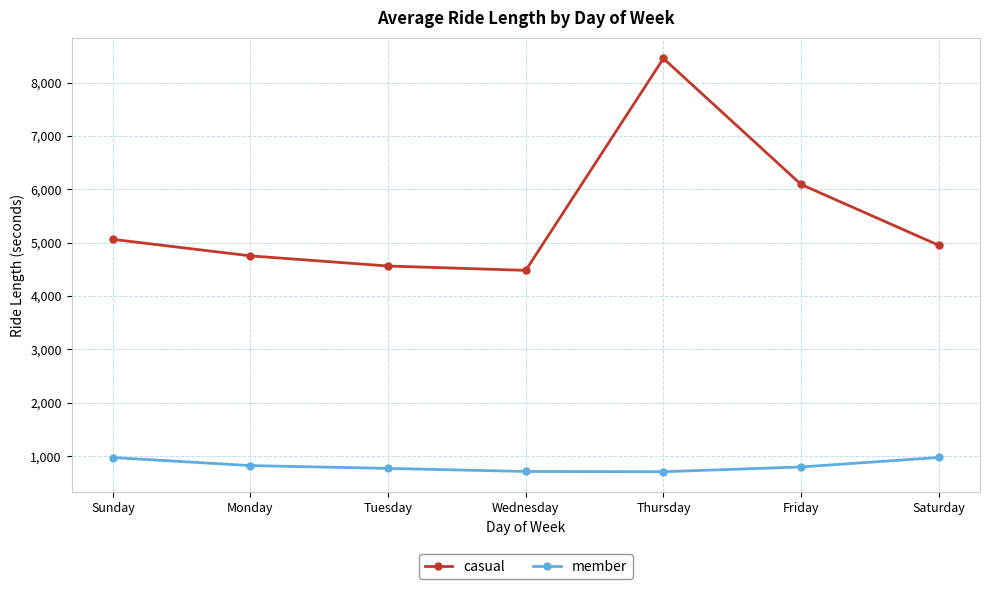

Which series has the largest range (max minus min)?

casual